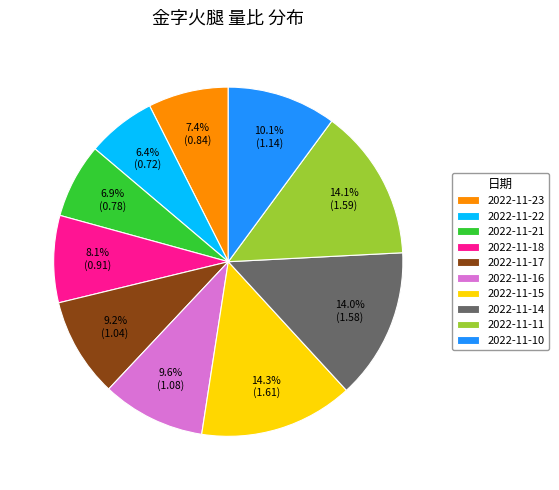

Does any single category account for the majority?

No